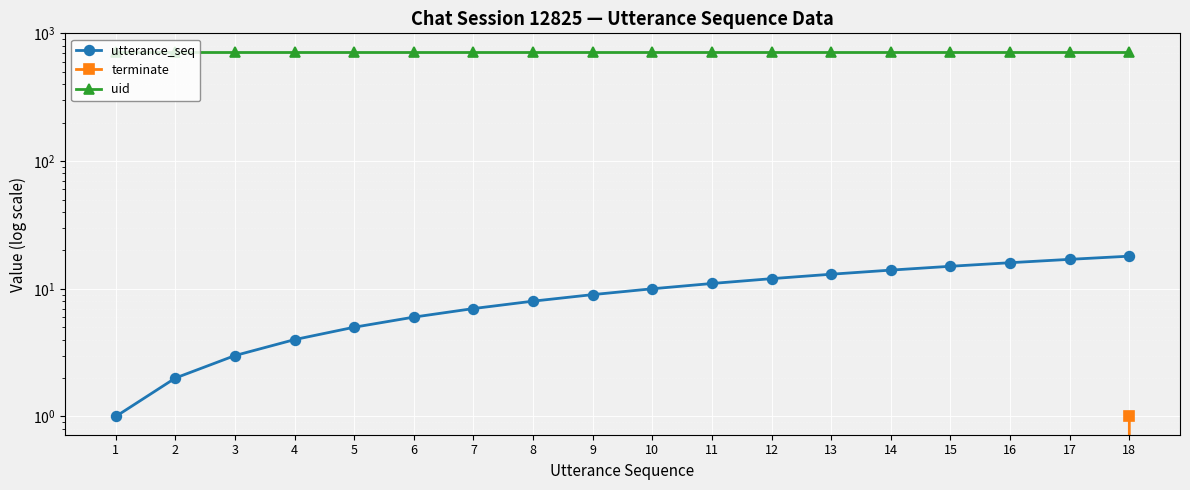

Which series has the largest range (max minus min)?

utterance_seq